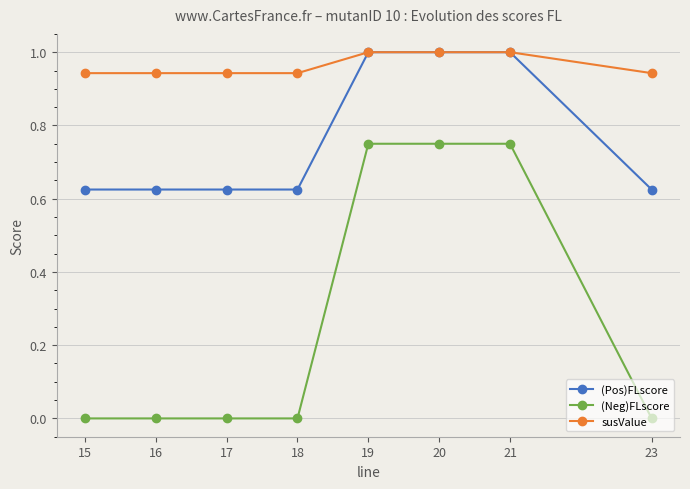

Which series has the largest range (max minus min)?

(Neg)FLscore